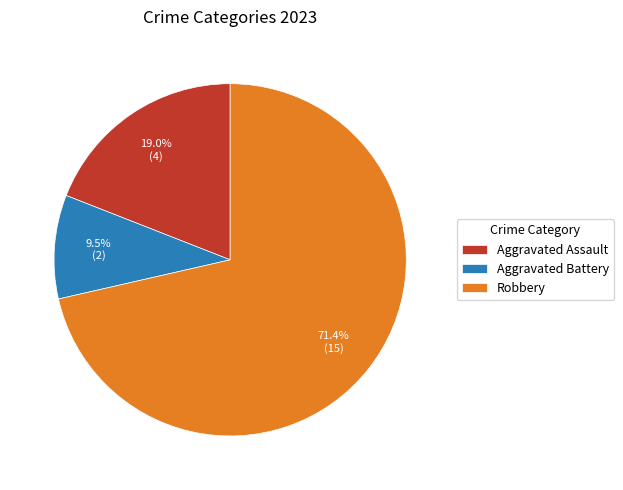

Is there a majority slice in this chart?

Yes